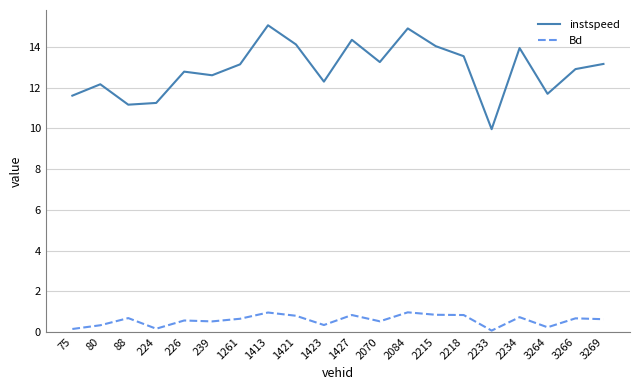

How many distinct data groups are displayed?

2